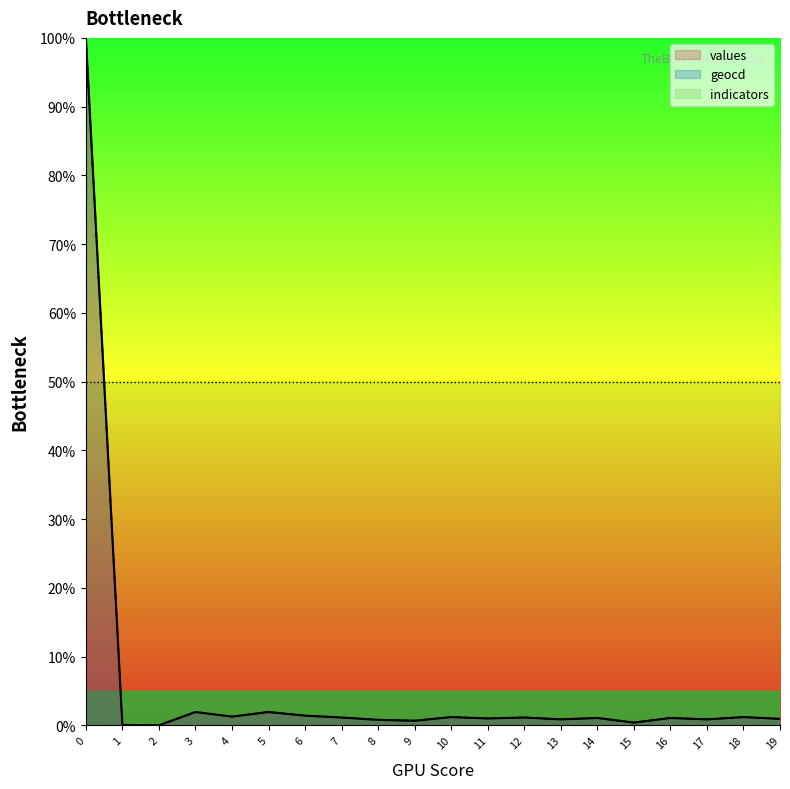

Read the geocd value at 11.

1.0